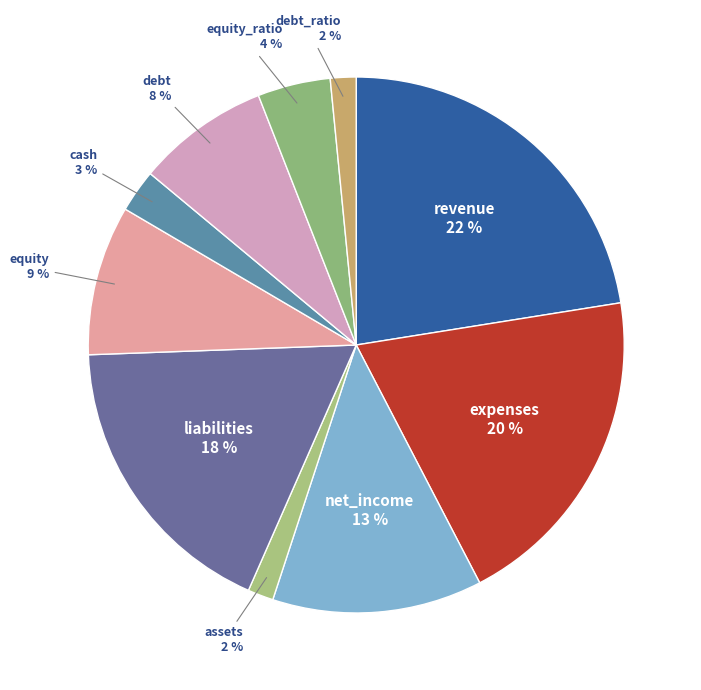

Between equity_ratio and liabilities, which is larger?

liabilities